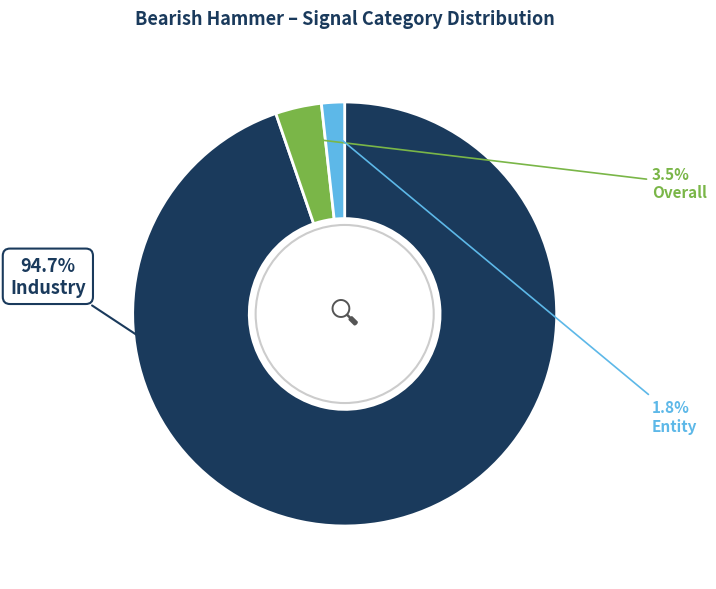

Does any single category account for the majority?

Yes